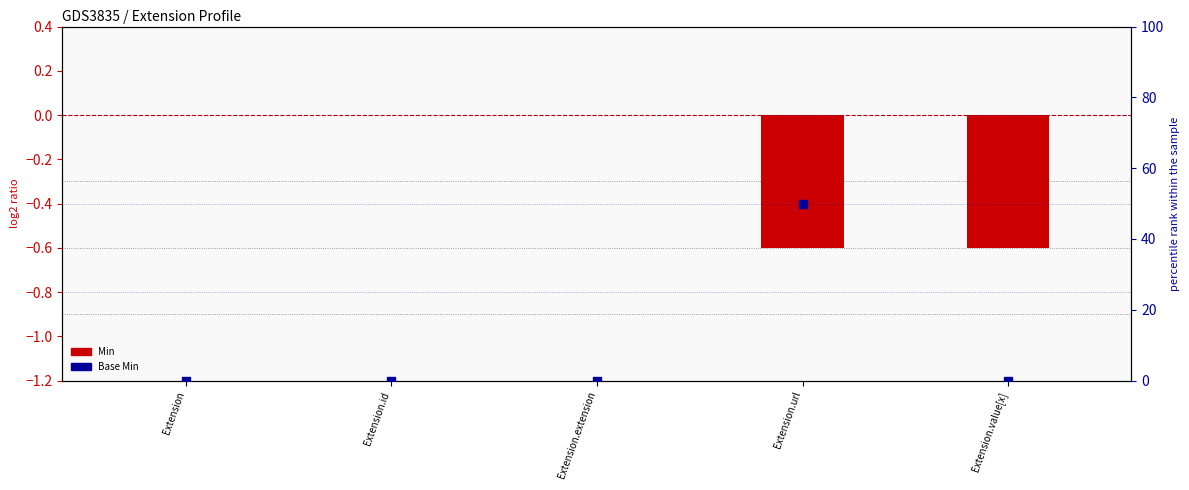

What is the total value across all series at Extension.value[x]?

-0.6